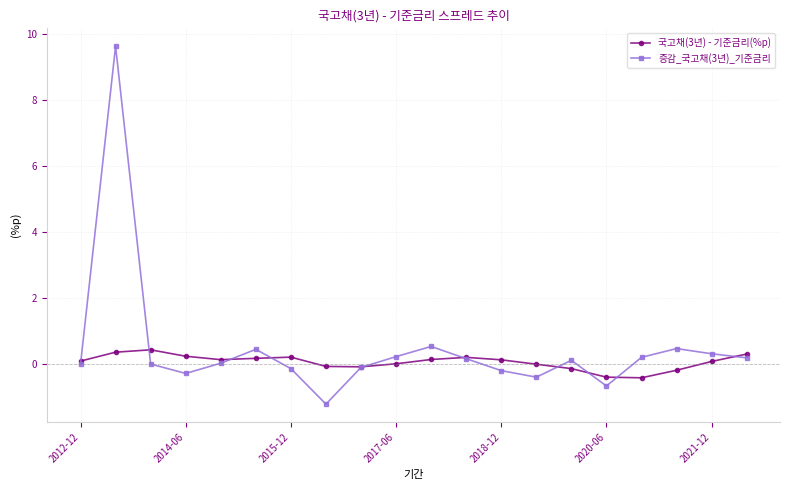

Which series has the largest total across all categories?

증감_국고채(3년)_기준금리